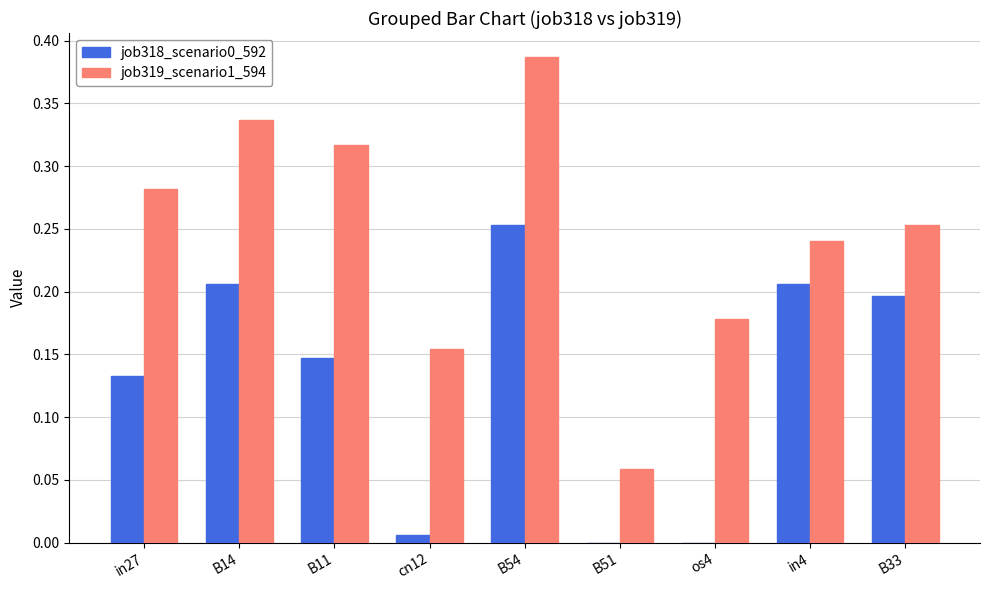

Between in27 and B11, which series saw the biggest shift?

job319_scenario1_594